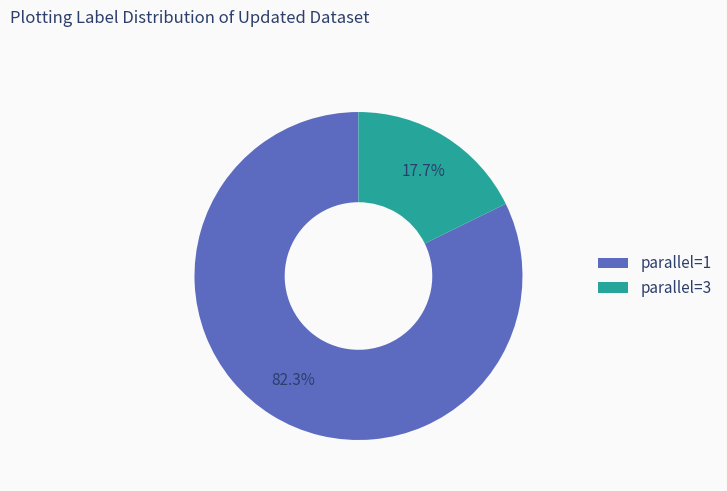

Count the number of slices in the pie.

2